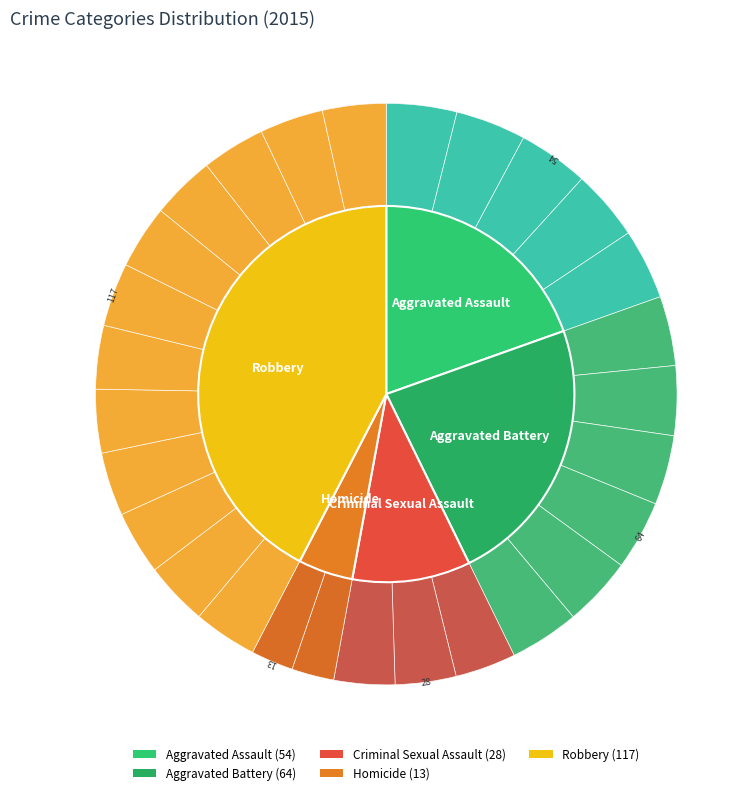

Does Aggravated Battery account for over 50% of the chart?

No